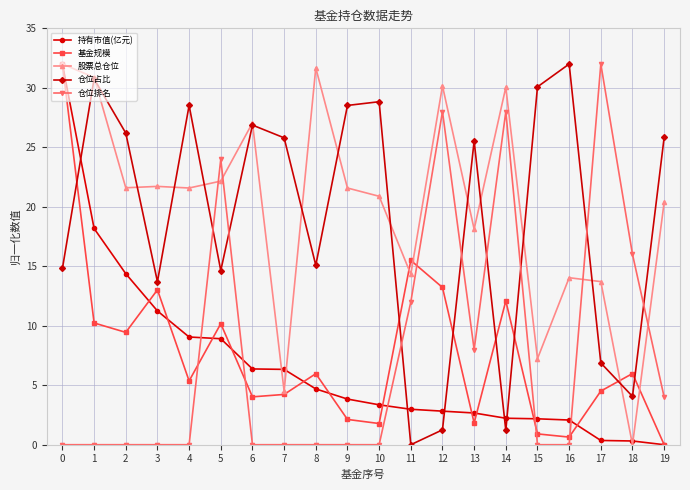

After their last crossing, which series has the higher values: 仓位排名 or 基金规模?

仓位排名